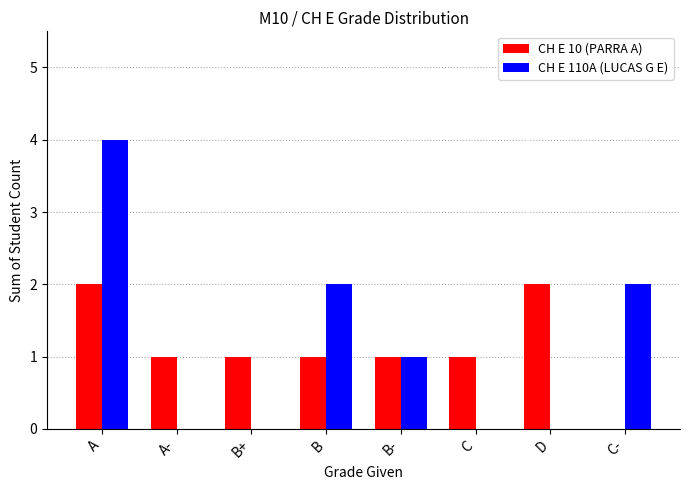

What is the sum of all CH E 110A (LUCAS G E) values?

9